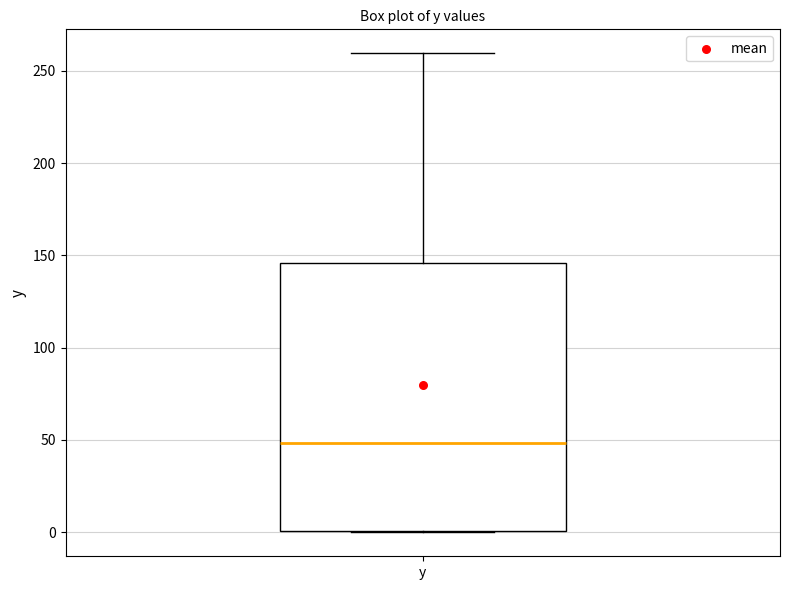

Where is the upper edge of the box for y on the y-axis? The values are not printed on the chart, so give them approximately, as read against the axis.

145